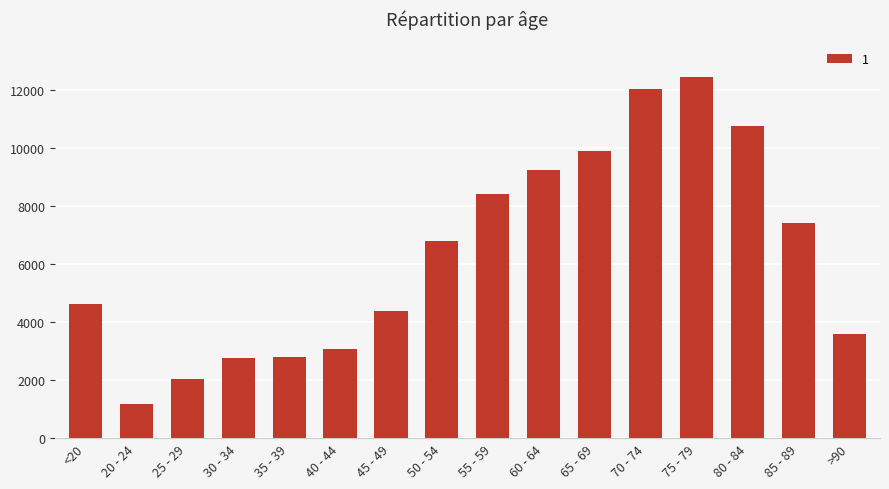

Which has a higher value, 50 - 54 or 60 - 64?

60 - 64